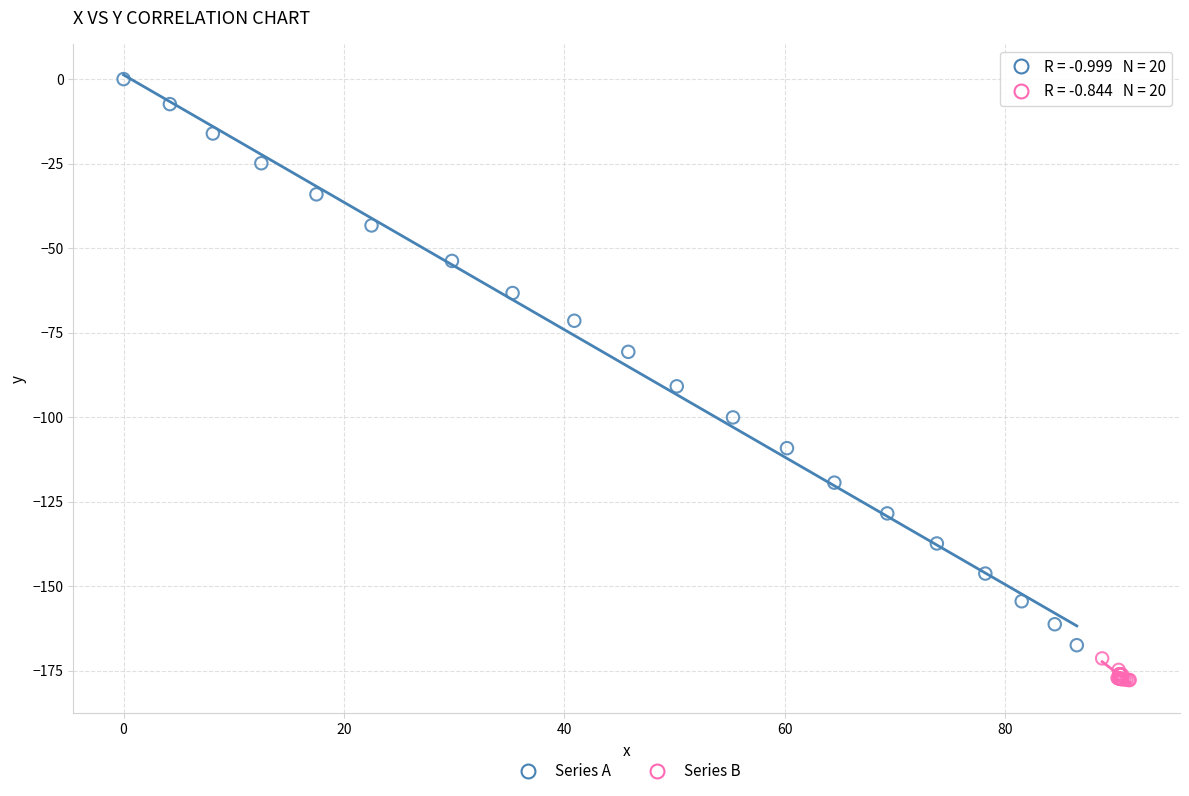

Which series reaches the maximum Y coordinate?

Series A